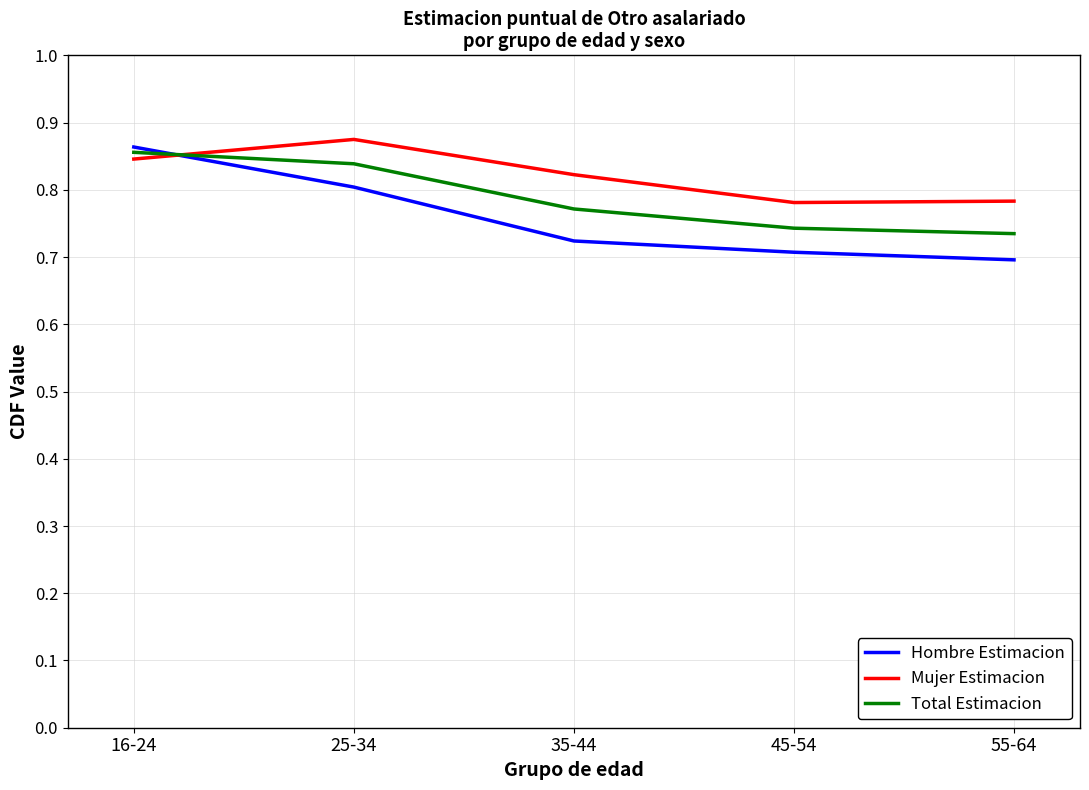

The value of Total Estimacion at 25-34 is 0.8. True or false?

True